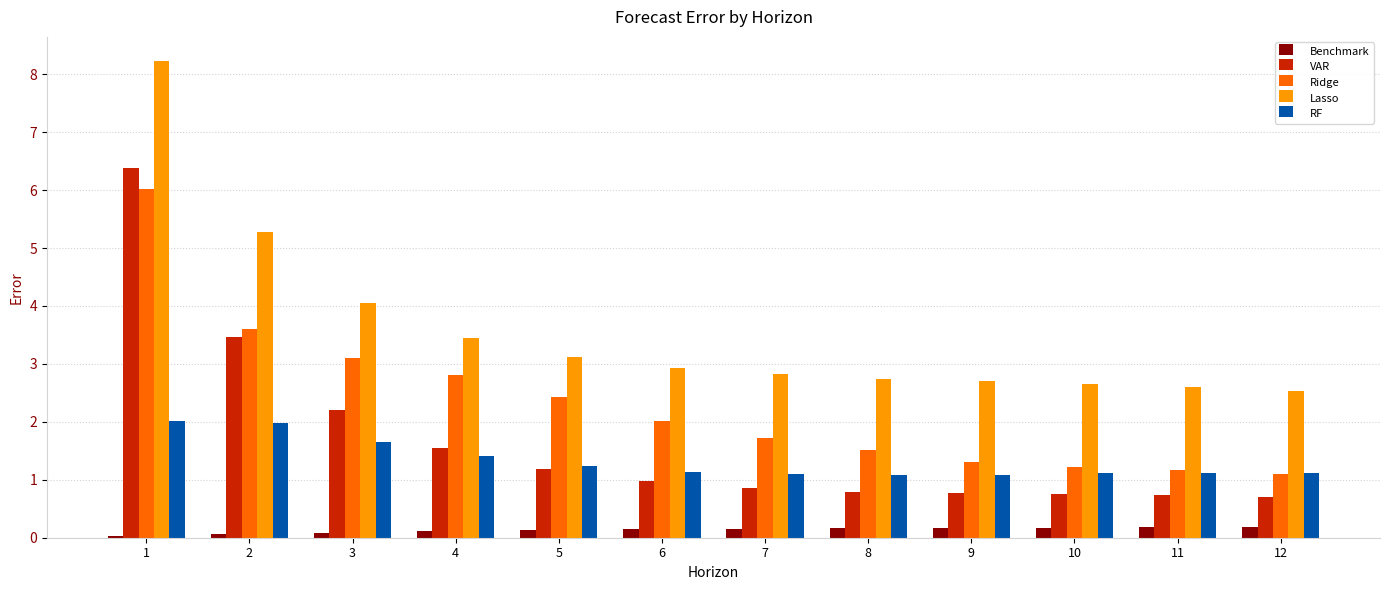

What is the sum of all RF values?

16.0